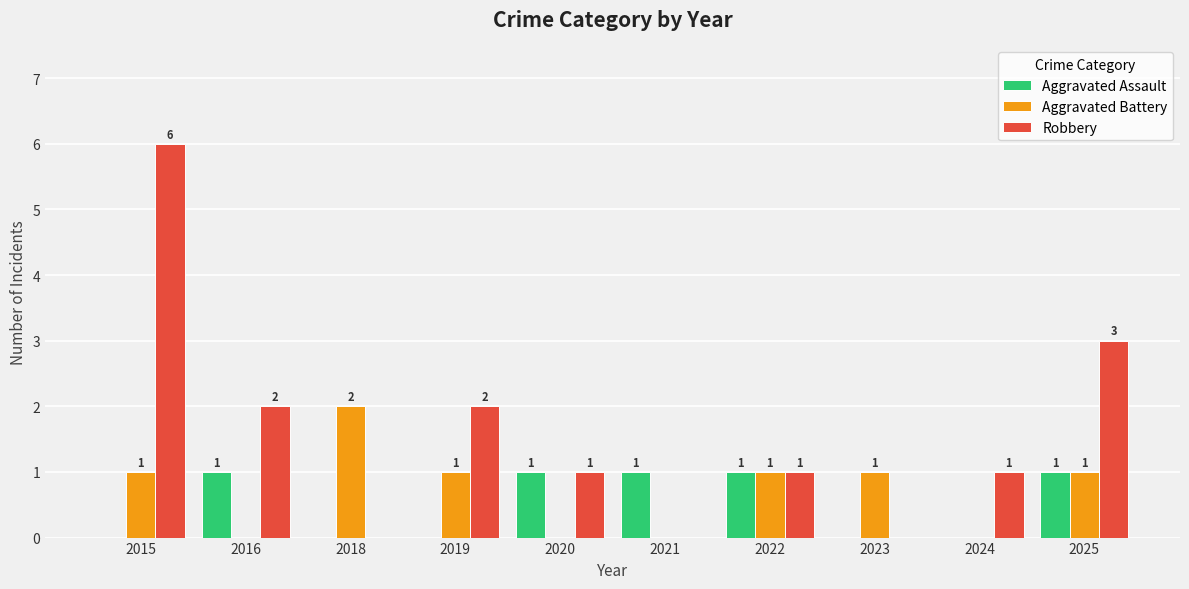

Reading left to right, extract all data points from this chart.

Aggravated Assault: 0	1	0	0	1	1	1	0	0	1
Aggravated Battery: 1	0	2	1	0	0	1	1	0	1
Robbery: 6	2	0	2	1	0	1	0	1	3